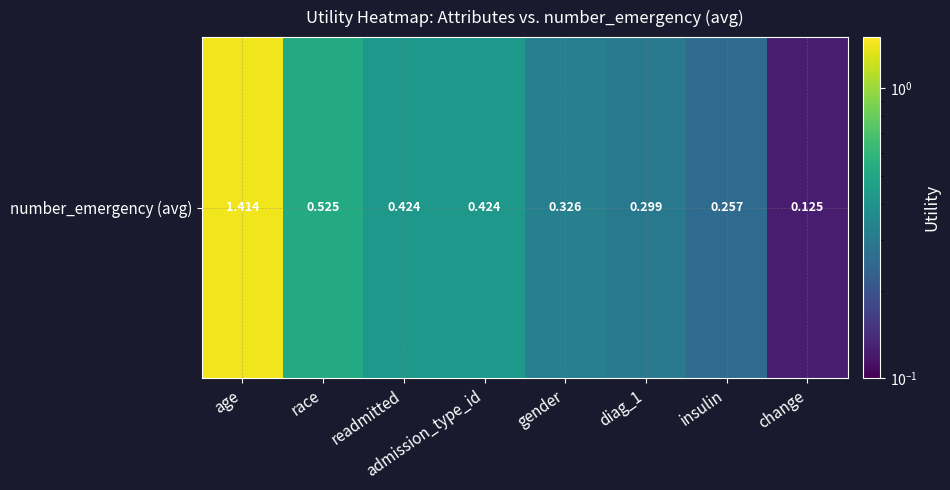

How many distinct data groups are displayed?

1